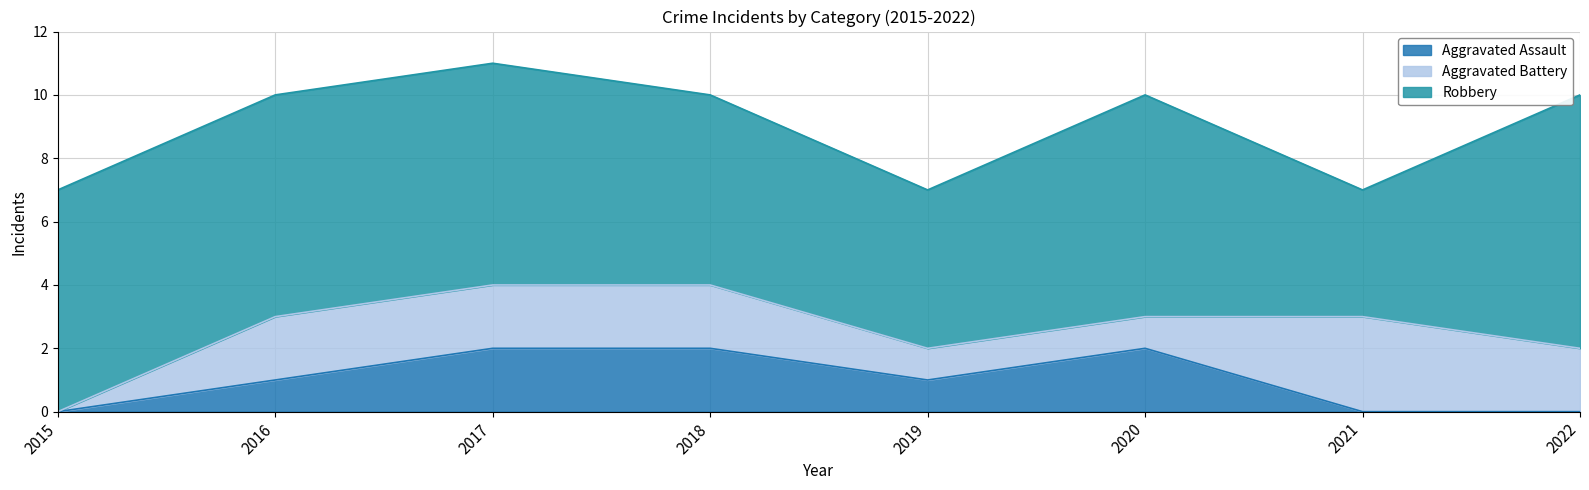

Reading left to right, transcribe all the data shown in this chart.

Aggravated Assault: 0	1	2	2	1	2	0	0
Aggravated Battery: 0	2	2	2	1	1	3	2
Robbery: 7	7	7	6	5	7	4	8